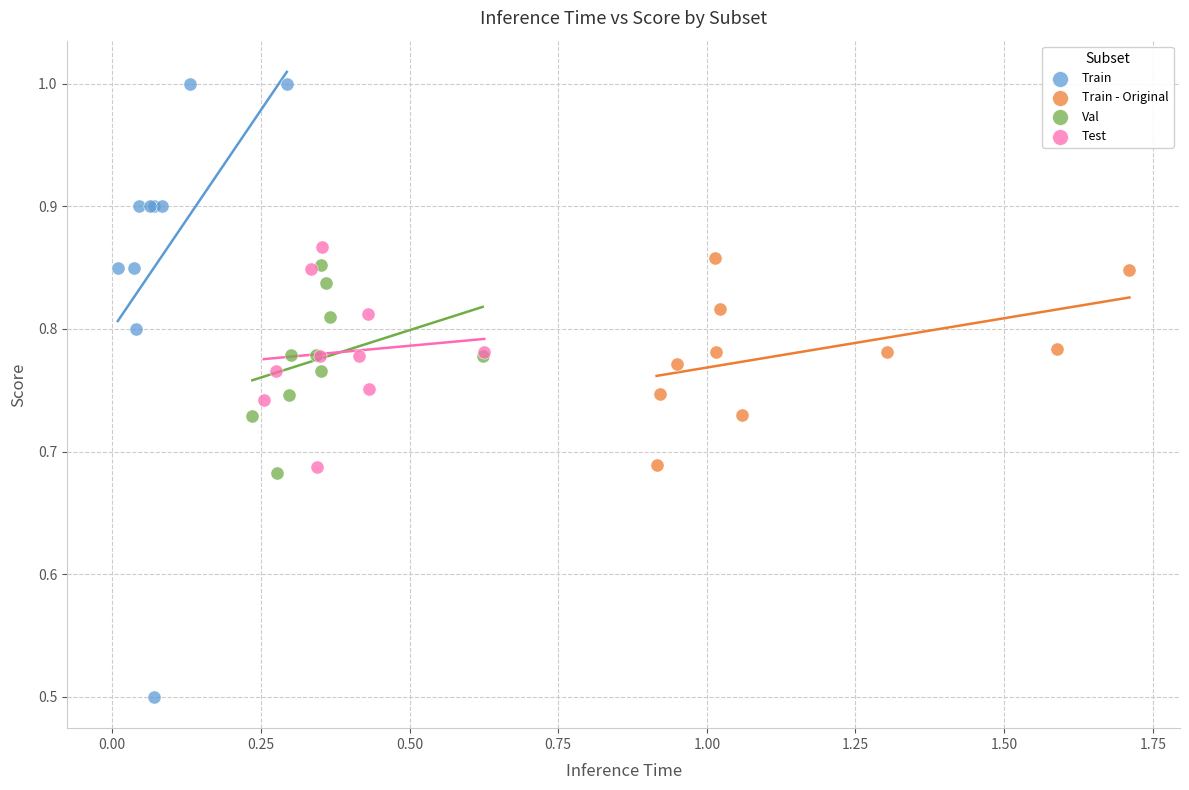

Which series reaches the maximum Y coordinate?

Train